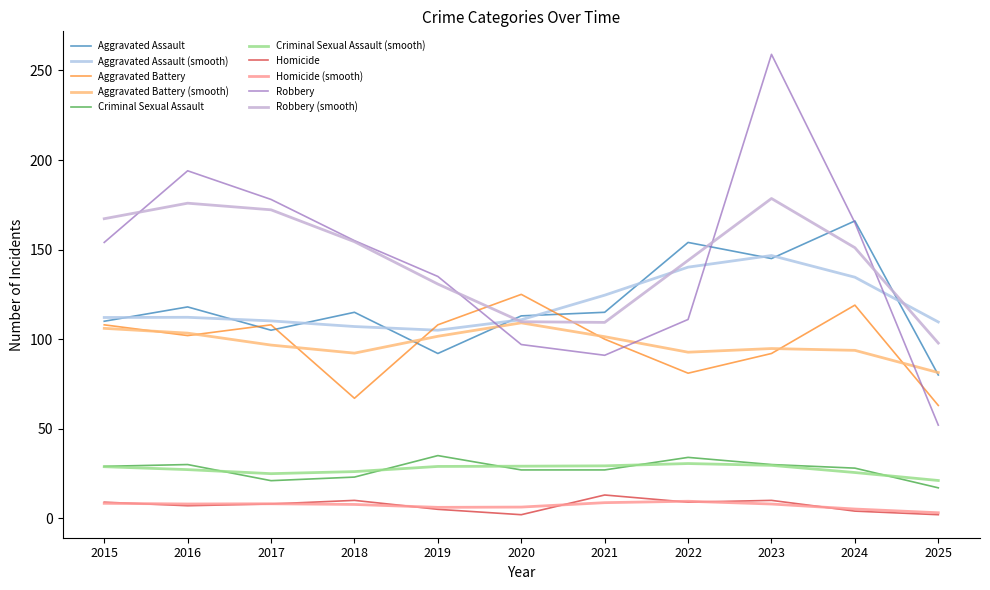

At how many categories does at least one series exceed 144?

7